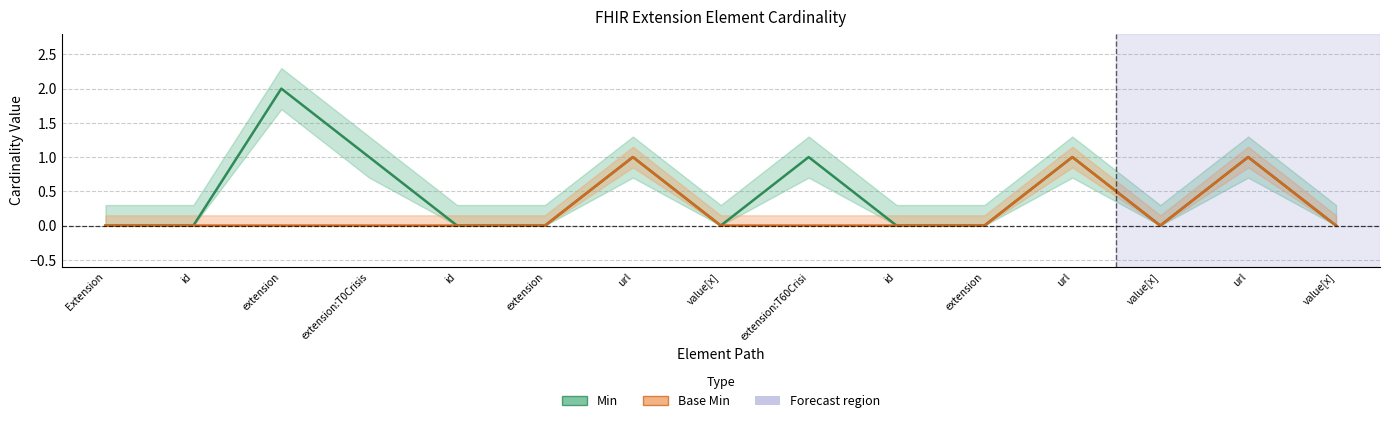

At value[x], list the series in order from largest to smallest.

Min, Base Min